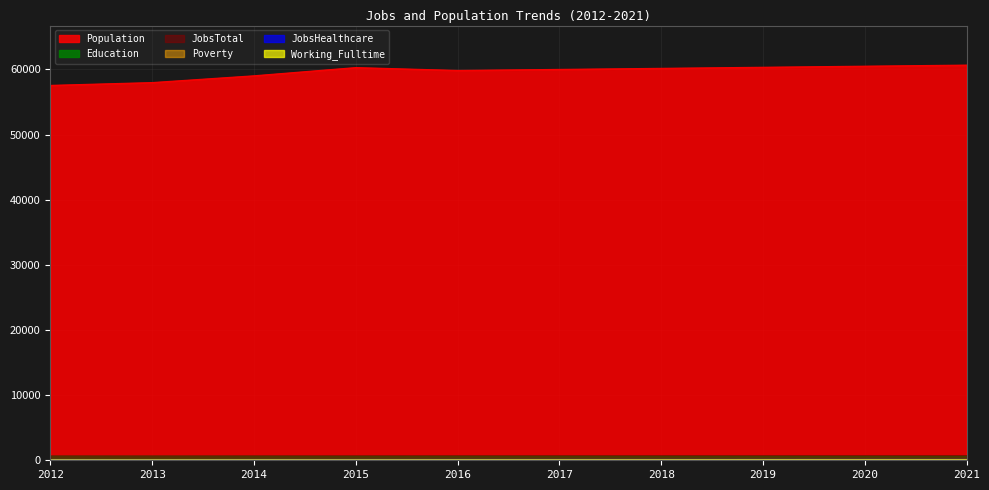

True or false: Working_Fulltime and JobsTotal intersect in this chart.

False